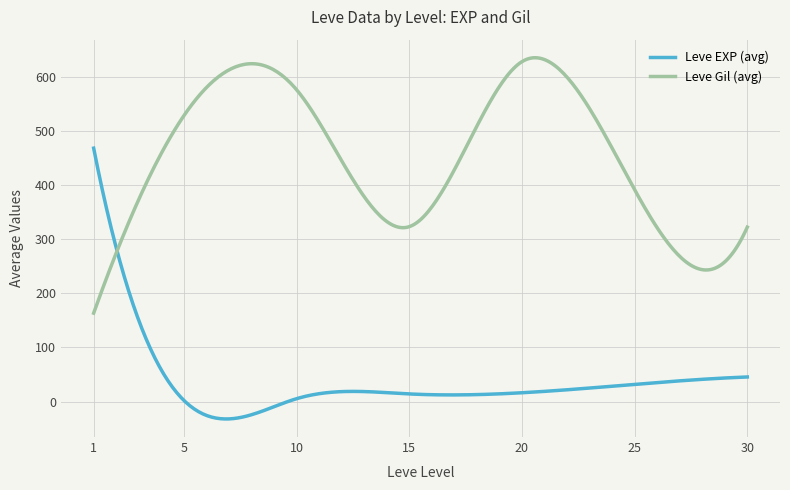

True or false: Leve EXP (avg) and Leve Gil (avg) cross at least once.

True